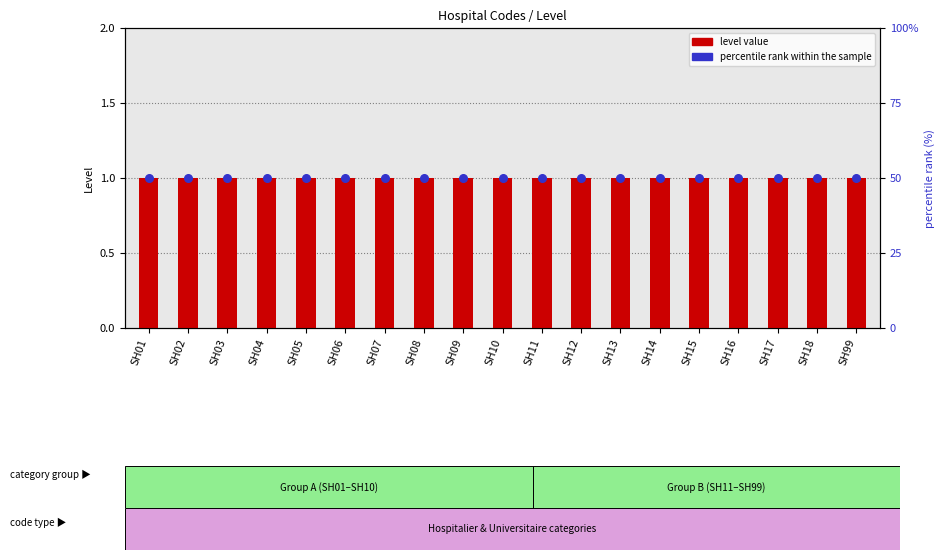

At how many categories does at least one series exceed 5?

19